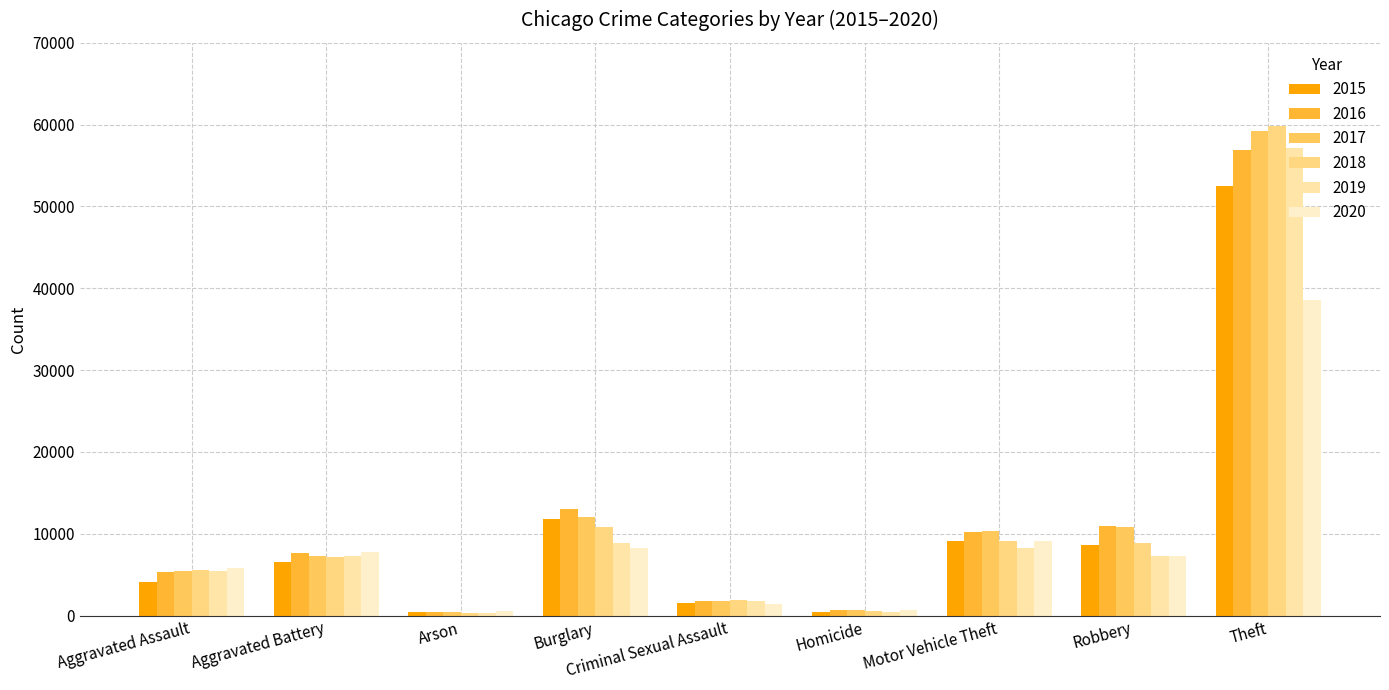

Reading left to right, list all the values displayed in this chart.

2015: Aggravated Assault=4139	Aggravated Battery=6500	Arson=419	Burglary=11846	Criminal Sexual Assault=1581	Homicide=465	Motor Vehicle Theft=9181	Robbery=8625	Theft=52478
2016: Aggravated Assault=5325	Aggravated Battery=7601	Arson=483	Burglary=13018	Criminal Sexual Assault=1747	Homicide=729	Motor Vehicle Theft=10214	Robbery=10908	Theft=56901
2017: Aggravated Assault=5398	Aggravated Battery=7325	Arson=423	Burglary=12056	Criminal Sexual Assault=1840	Homicide=636	Motor Vehicle Theft=10343	Robbery=10853	Theft=59227
2018: Aggravated Assault=5572	Aggravated Battery=7186	Arson=342	Burglary=10804	Criminal Sexual Assault=1877	Homicide=546	Motor Vehicle Theft=9106	Robbery=8859	Theft=59793
2019: Aggravated Assault=5417	Aggravated Battery=7281	Arson=337	Burglary=8842	Criminal Sexual Assault=1780	Homicide=467	Motor Vehicle Theft=8235	Robbery=7271	Theft=57197
2020: Aggravated Assault=5821	Aggravated Battery=7821	Arson=550	Burglary=8228	Criminal Sexual Assault=1381	Homicide=731	Motor Vehicle Theft=9077	Robbery=7310	Theft=38534